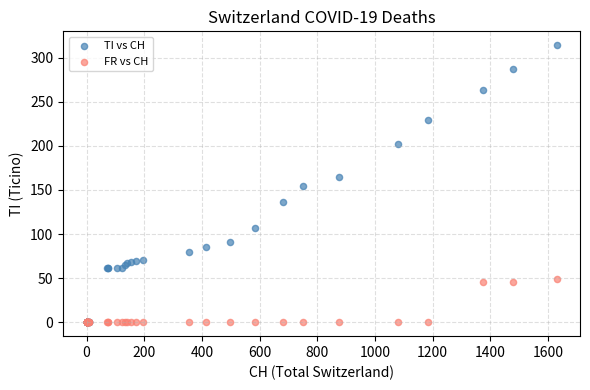

What are all the series names shown in the legend?

TI vs CH, FR vs CH